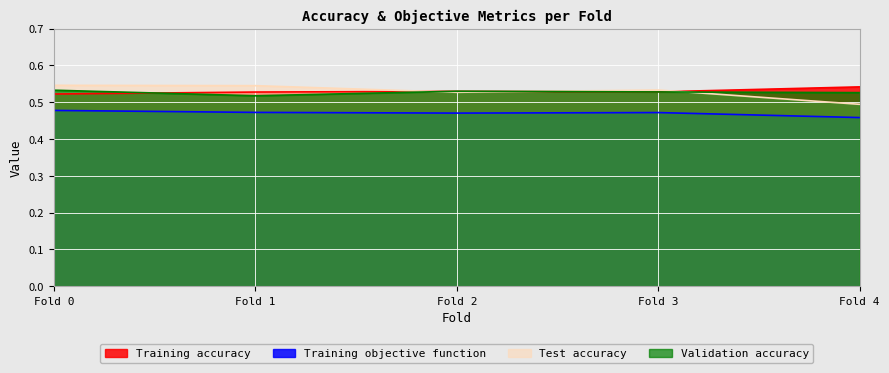

Does the chart display data point markers on the line(s)?

No